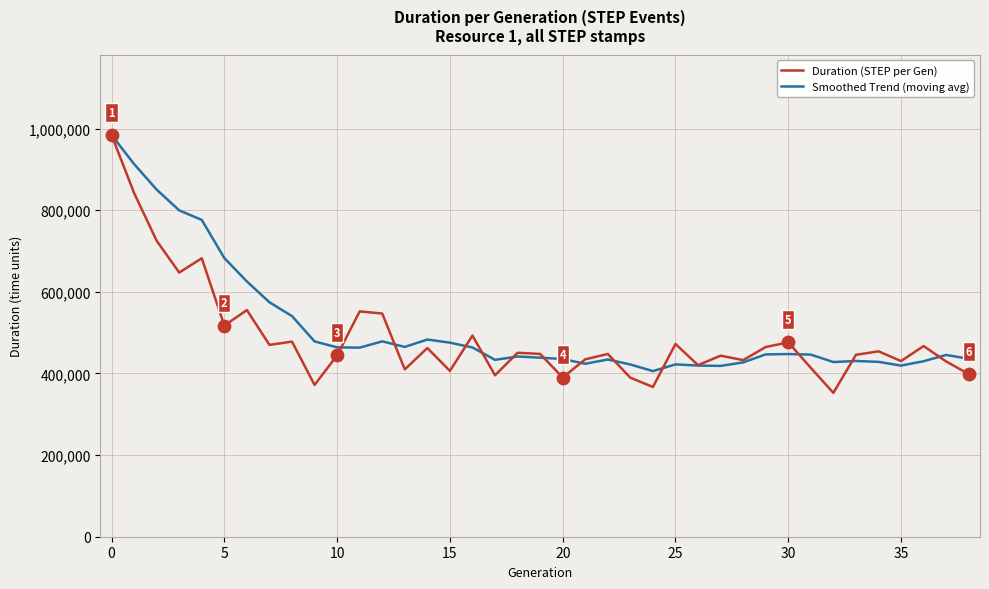

Which series has the largest total across all categories?

Smoothed Trend (moving avg)